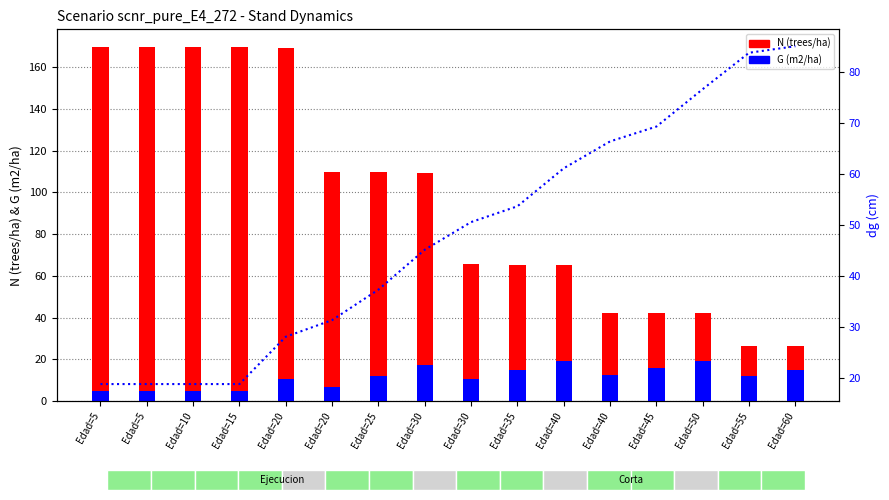

What is the difference between the highest and lowest values at Edad=40?

46.0